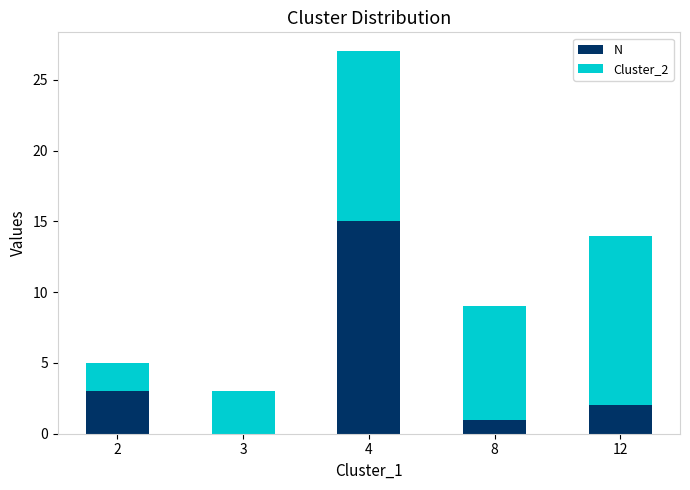

At which category is the sum across all series the highest?

4